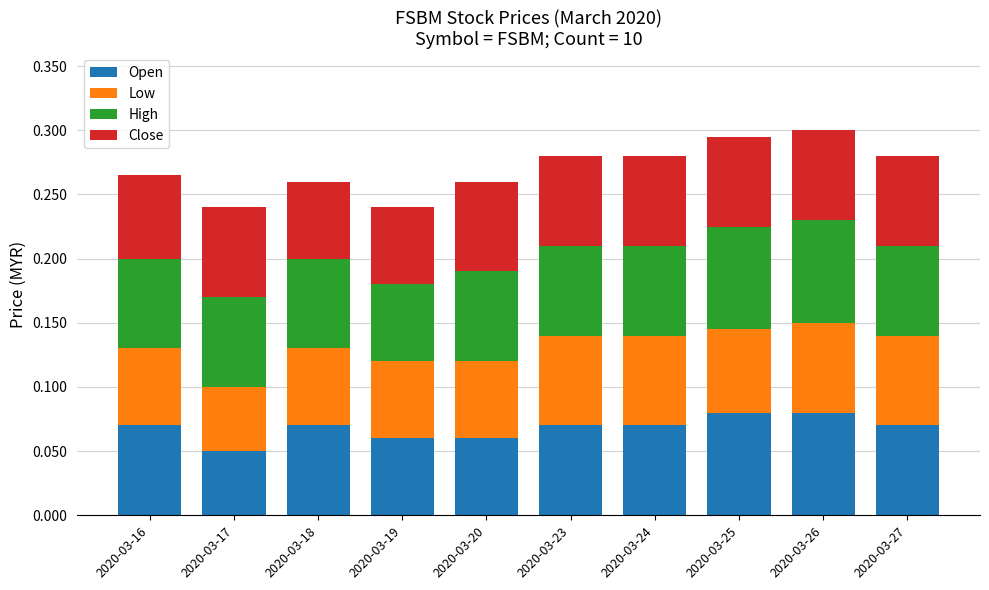

At which label does Open reach its minimum?

2020-03-17